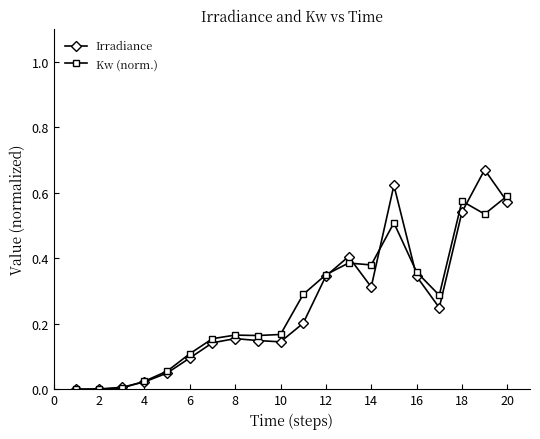

True or false: Irradiance has more than 1 interior local peaks.

True